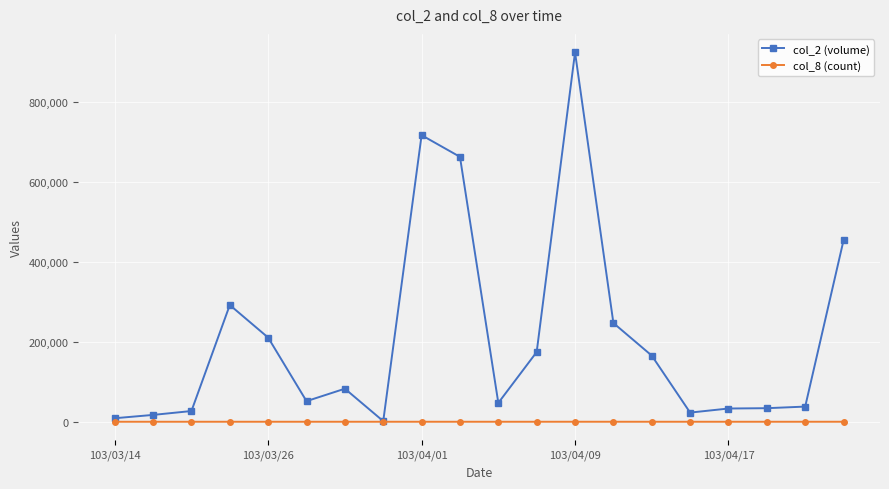

Rank the series by their average value, from highest to lowest.

col_2 (volume), col_8 (count)